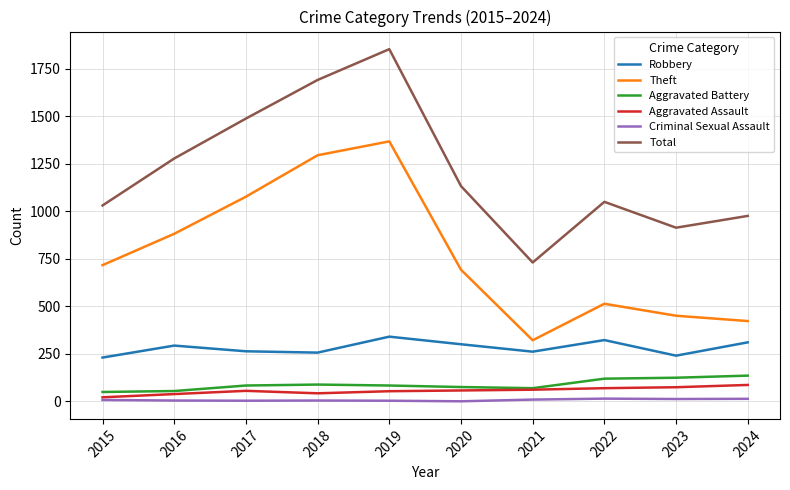

The Total series shows 1691 at 2018. True or false?

True